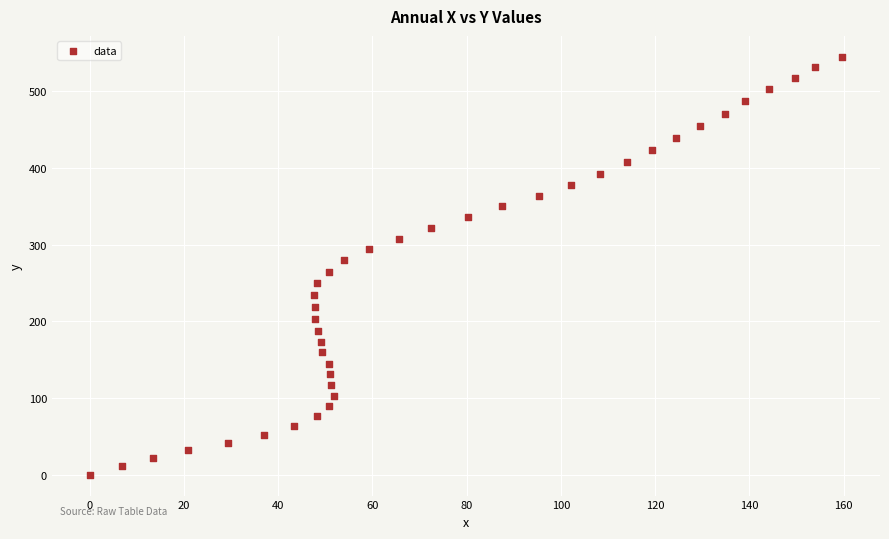

What is the range of X values (max minus min)?

159.7